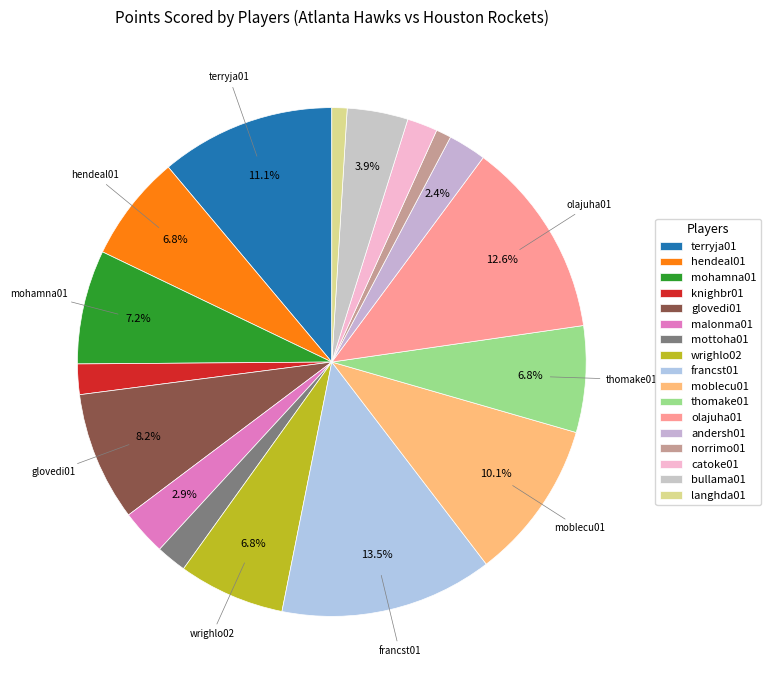

To the nearest percent, what portion does thomake01 represent?

7%